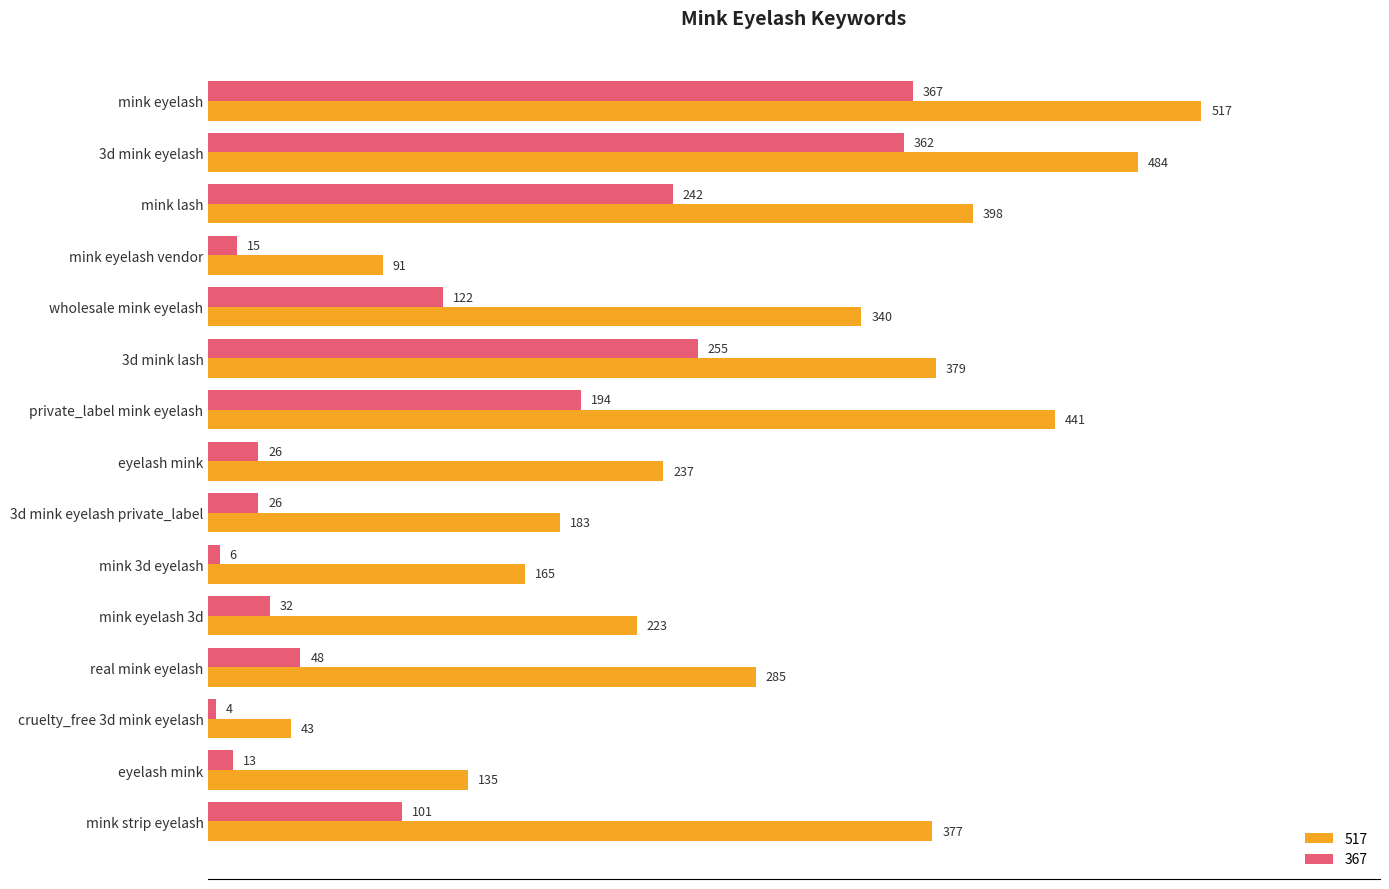

What are all the series names shown in the legend?

517, 367